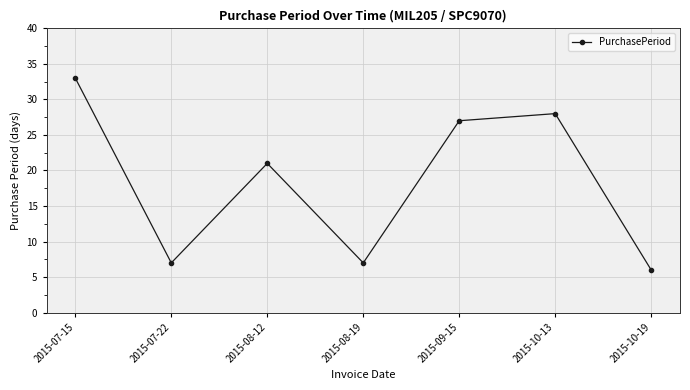

What is the smallest value displayed?

6